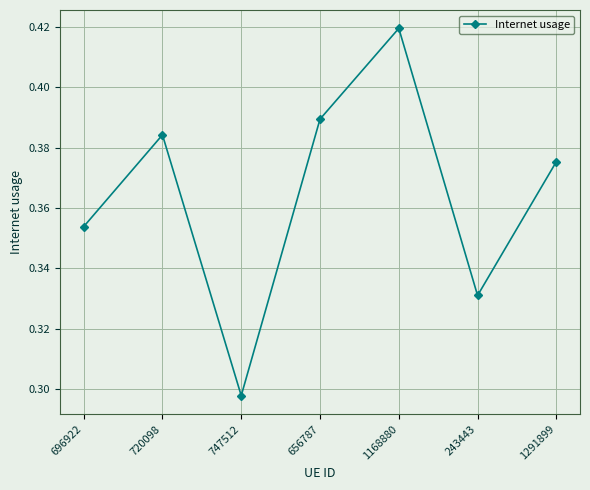

Count the number of categories in the chart.

7